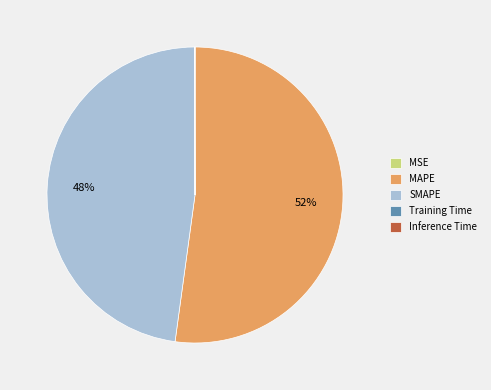

To the nearest percent, what percentage of the pie is SMAPE?

48%